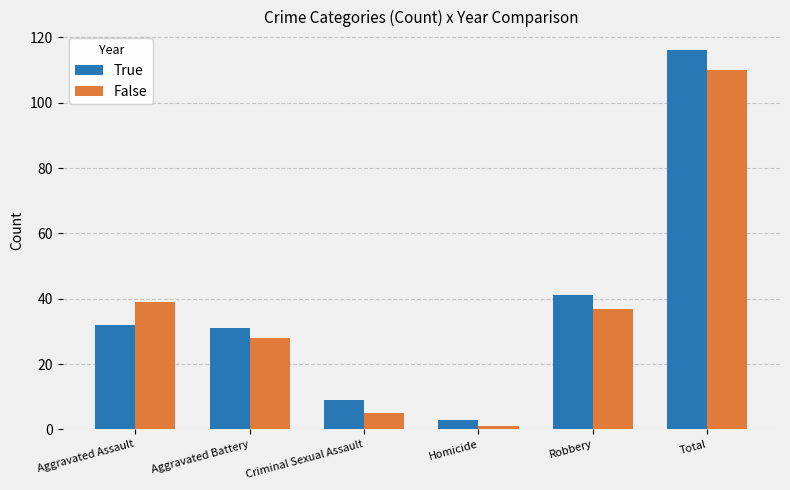

What is the difference between the second highest and second lowest values in the True series?

32